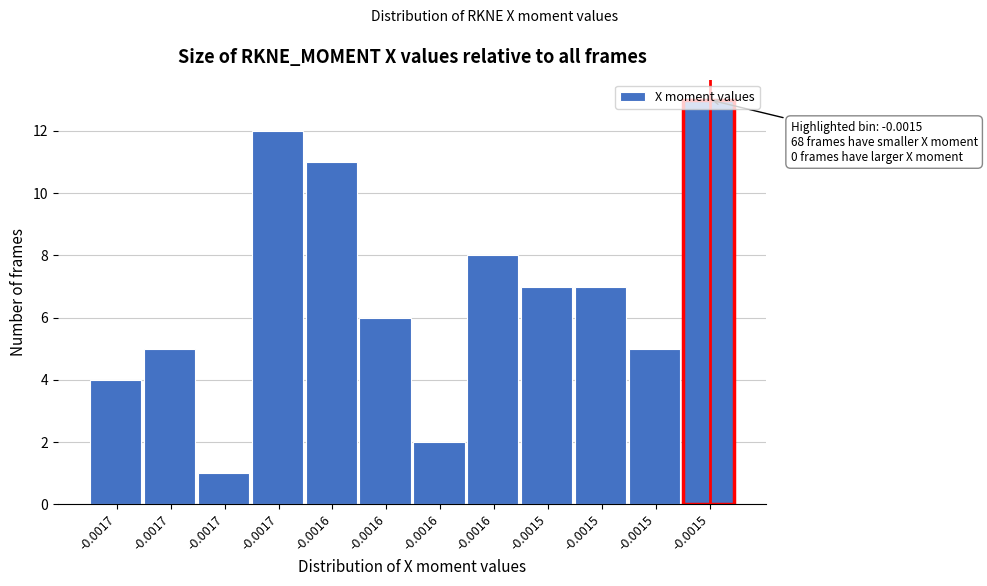

How many categories are shown in the chart?

12